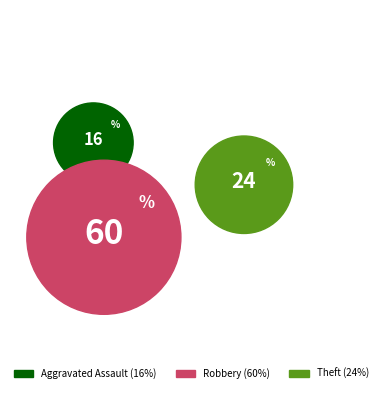

Rank the categories by value from lowest to highest.

Aggravated Assault, Theft, Robbery